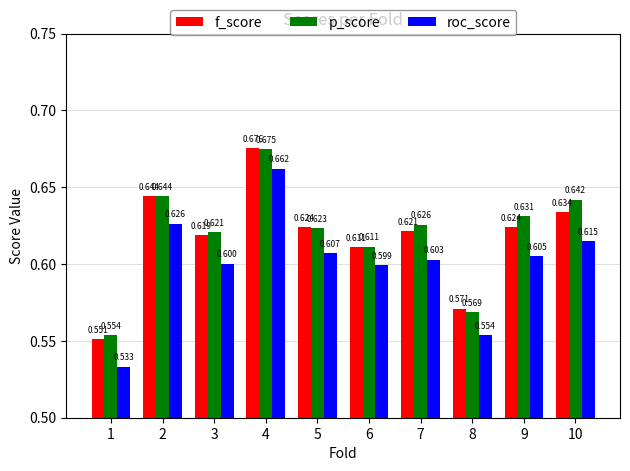

What is the value of the roc_score bar at the 9th from the left?

0.6